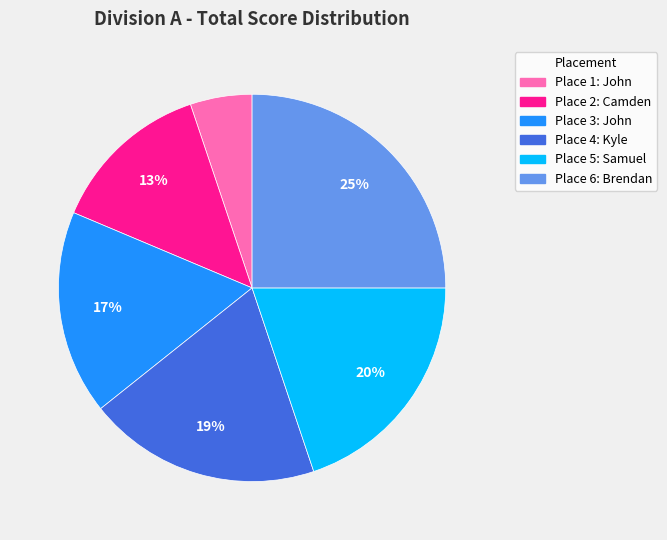

Is there any slice that represents more than half of the pie?

No